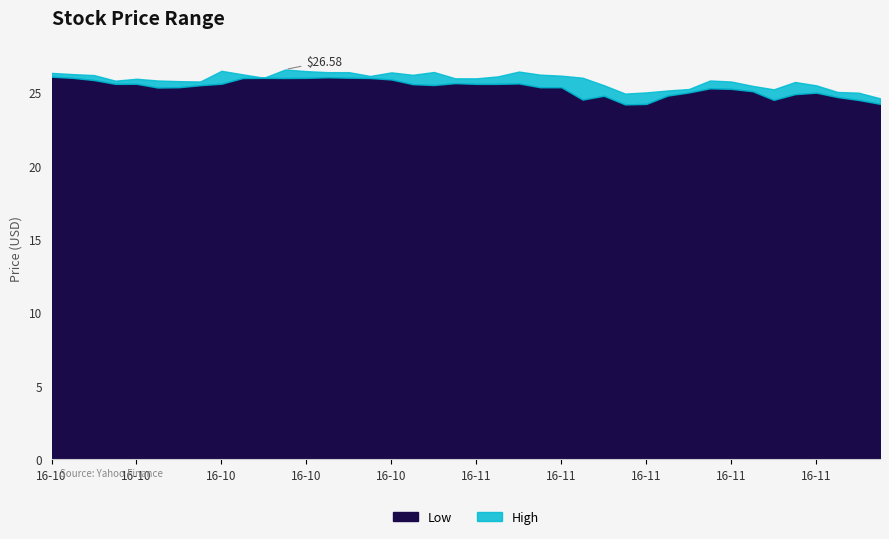

What is the maximum value for High?

26.6